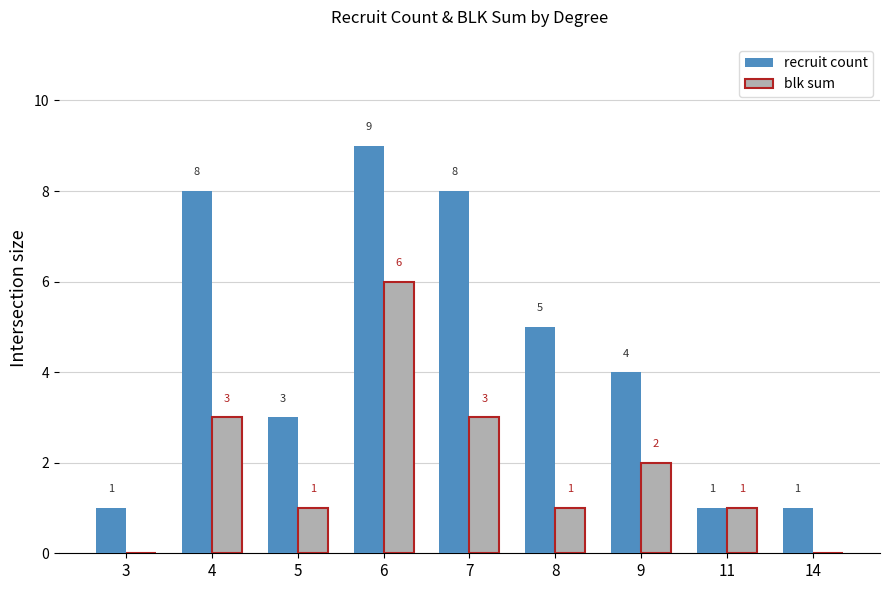

True or false: blk sum has a value of 1 at 7.

False